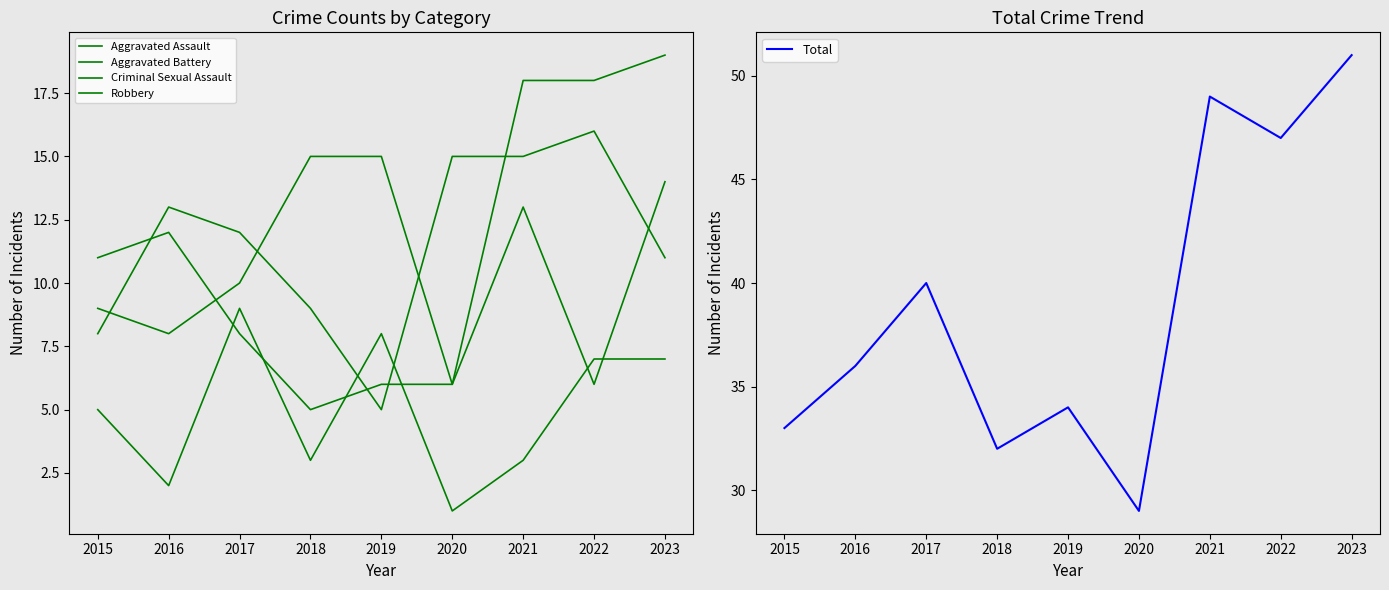

How many lines are shown in the chart?

5